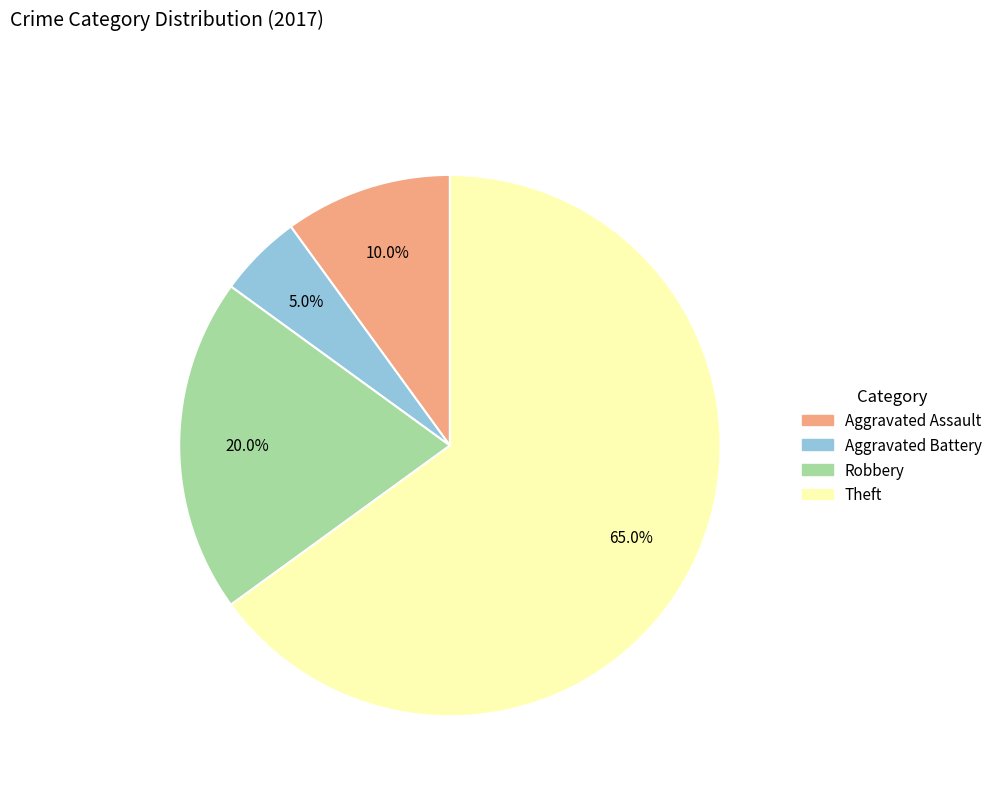

Does any single category account for the majority?

Yes